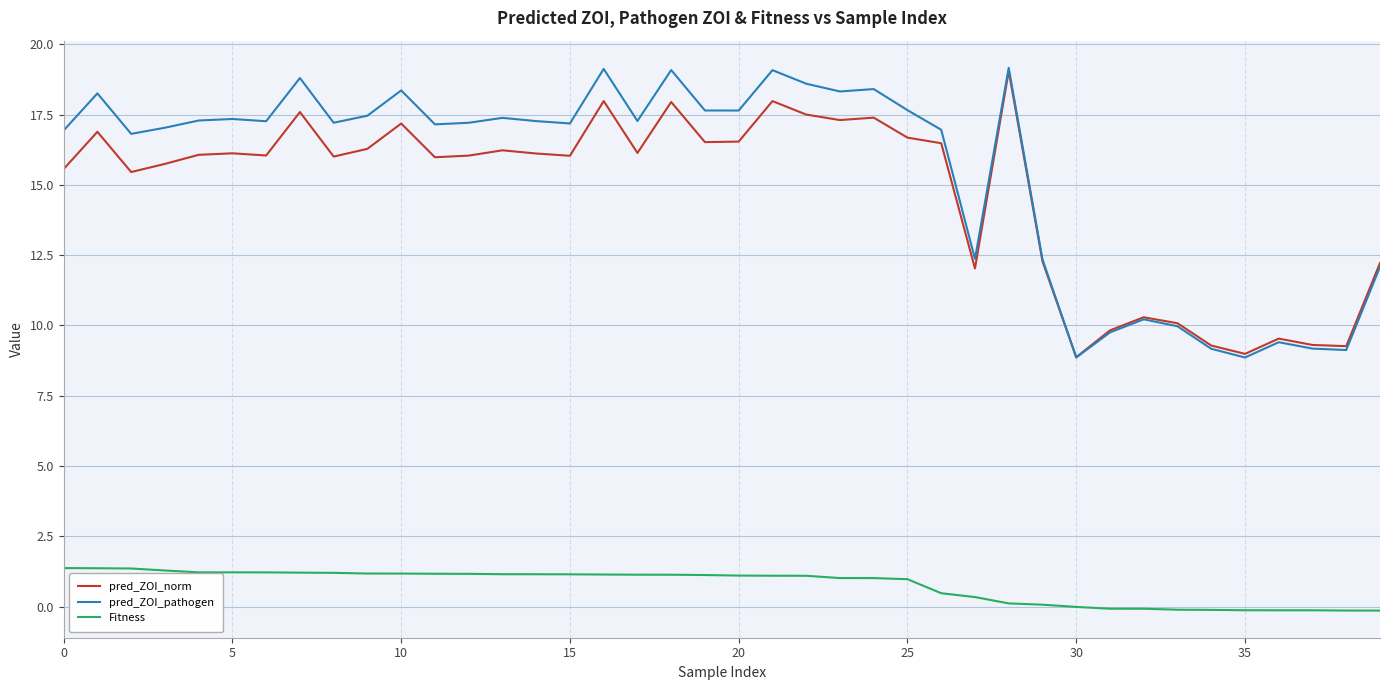

True or false: Fitness and pred_ZOI_pathogen cross at least once.

False